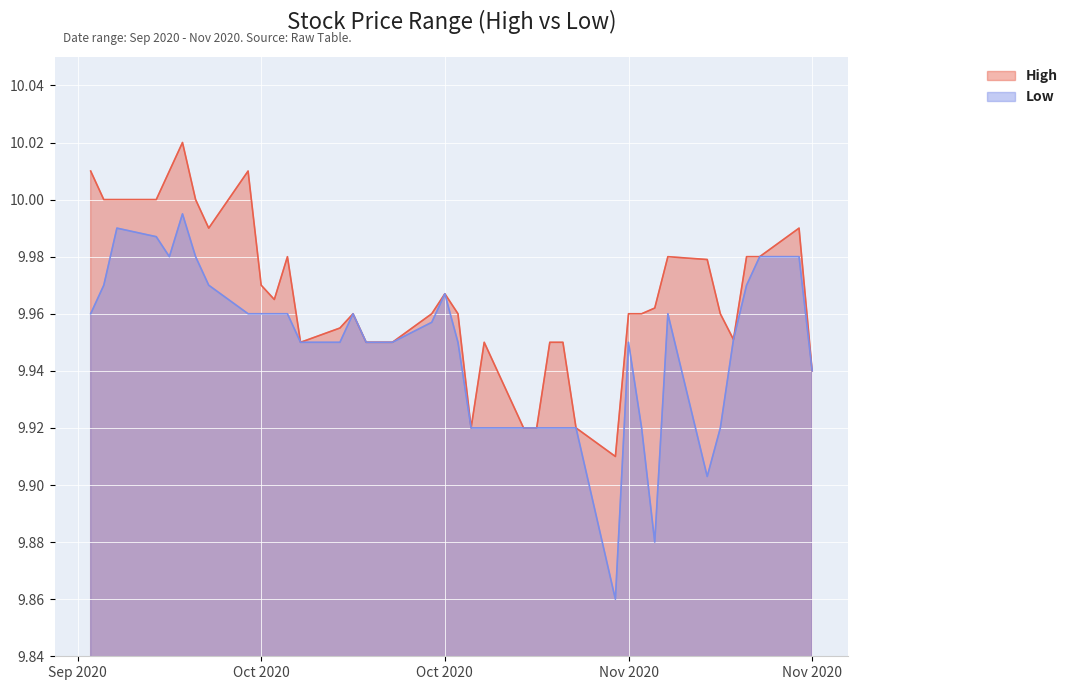

What is the value of the High point at the 18th from the left?

9.9